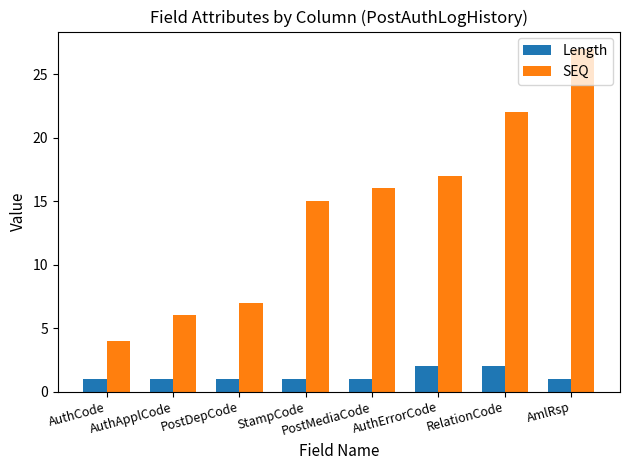

At AuthErrorCode, list the series in order from largest to smallest.

SEQ, Length